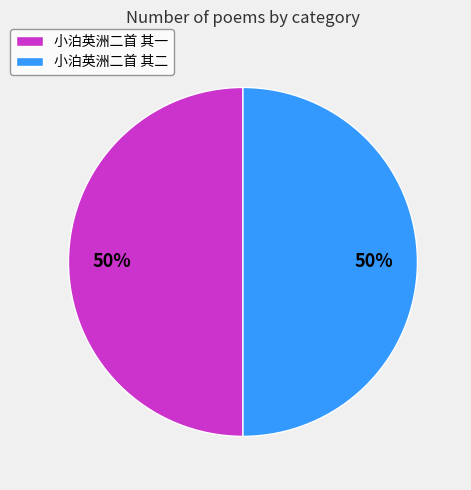

How many slices are in this pie chart?

2